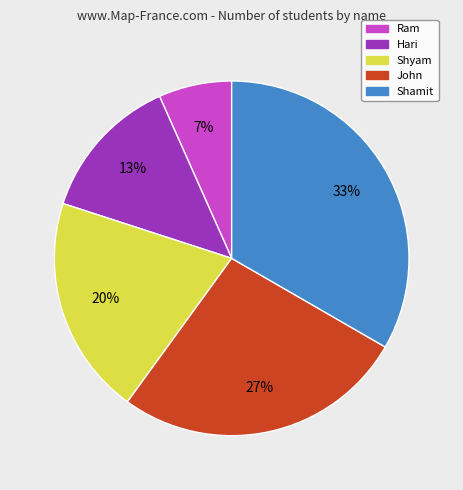

Between John and Shamit, which is larger?

Shamit